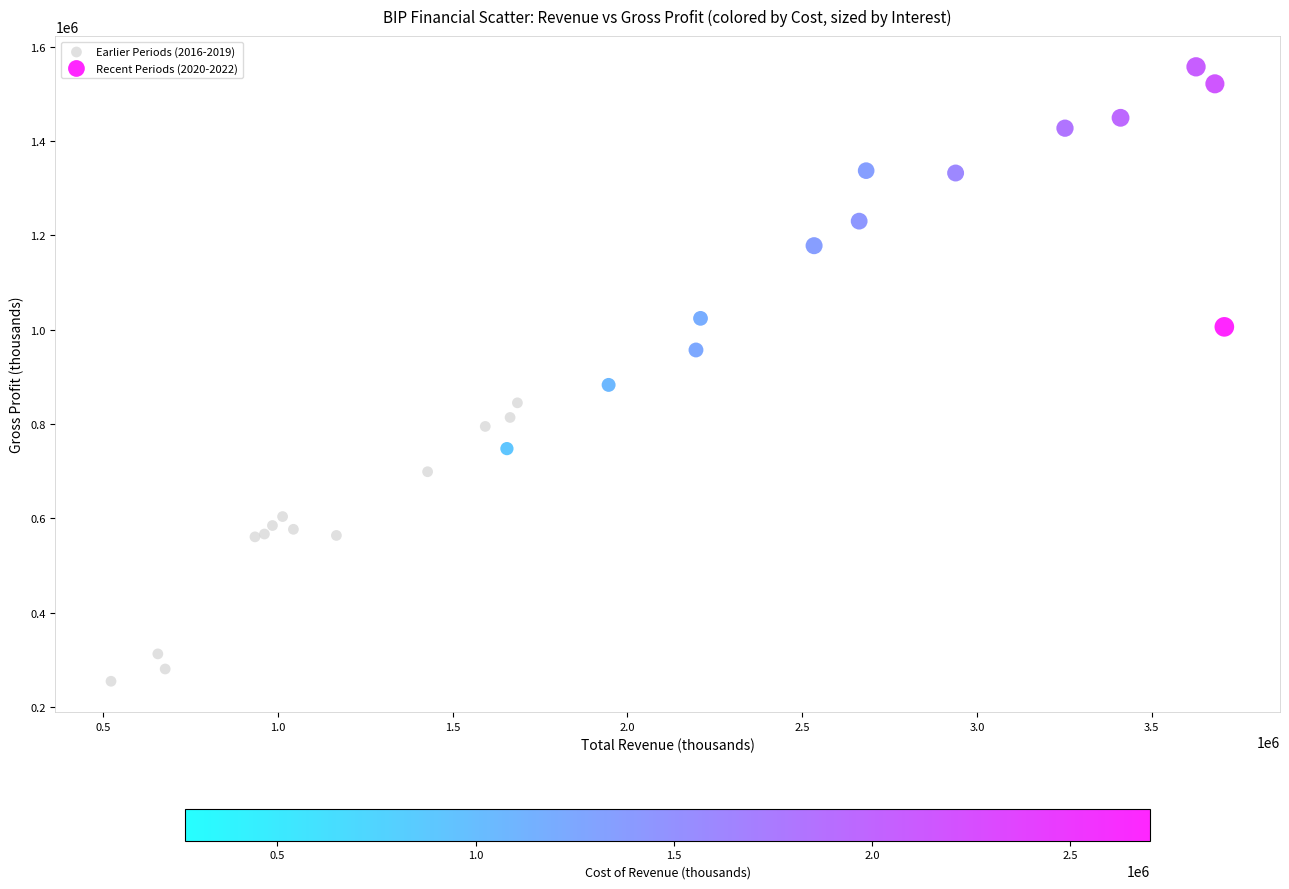

Which series contains the lowest Y value?

Earlier Periods (2016-2019)